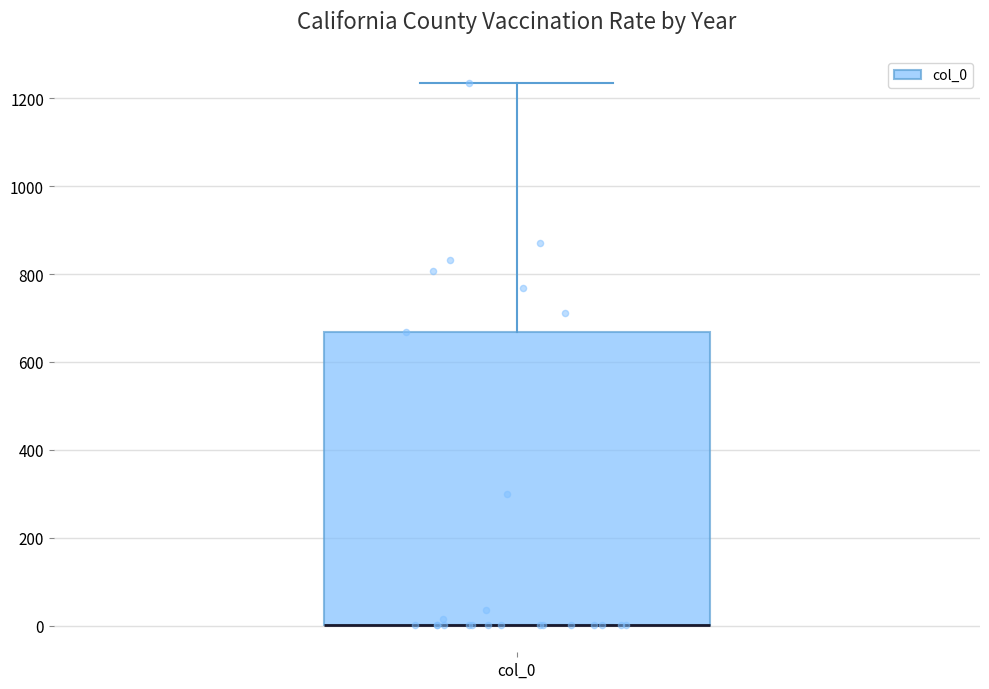

Read this box plot against the y-axis: the position of the median line, the range covered by the box, and the ends of both whiskers. The values are not printed on the chart, so give them approximately, as read against the axis.

median 0 (drawn on the box's lower edge), box 0 to 660, whiskers 0 to 1240